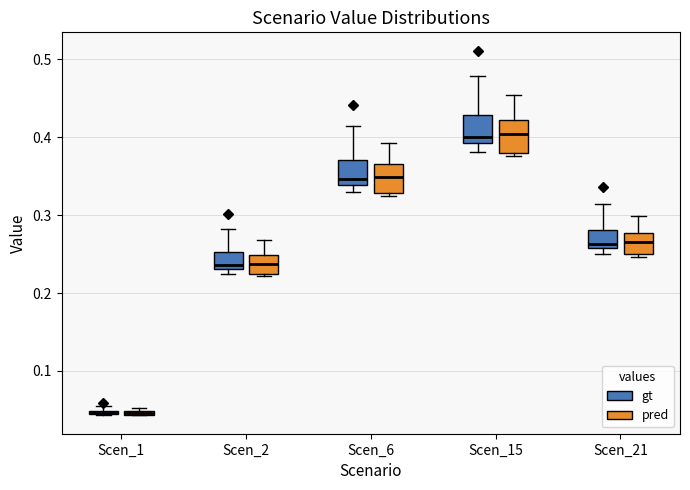

Where is the lower edge of the box for Scen_2 (pred) on the y-axis? The values are not printed on the chart, so give them approximately, as read against the axis.

0.22